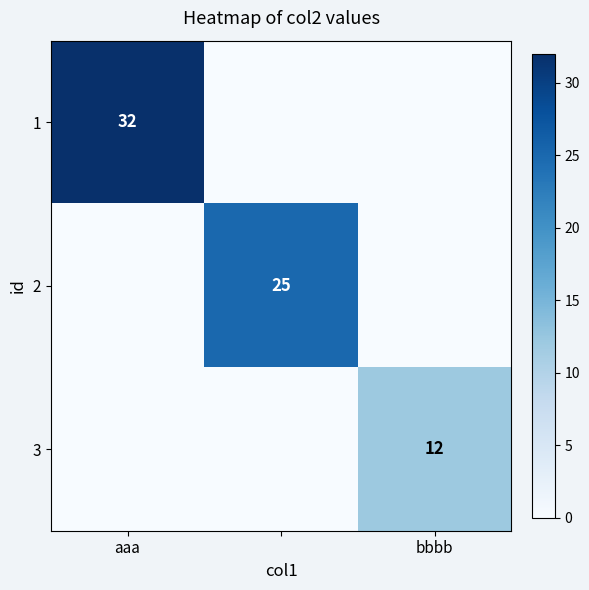

Is it true that 3 equals 20 at bbbb?

False